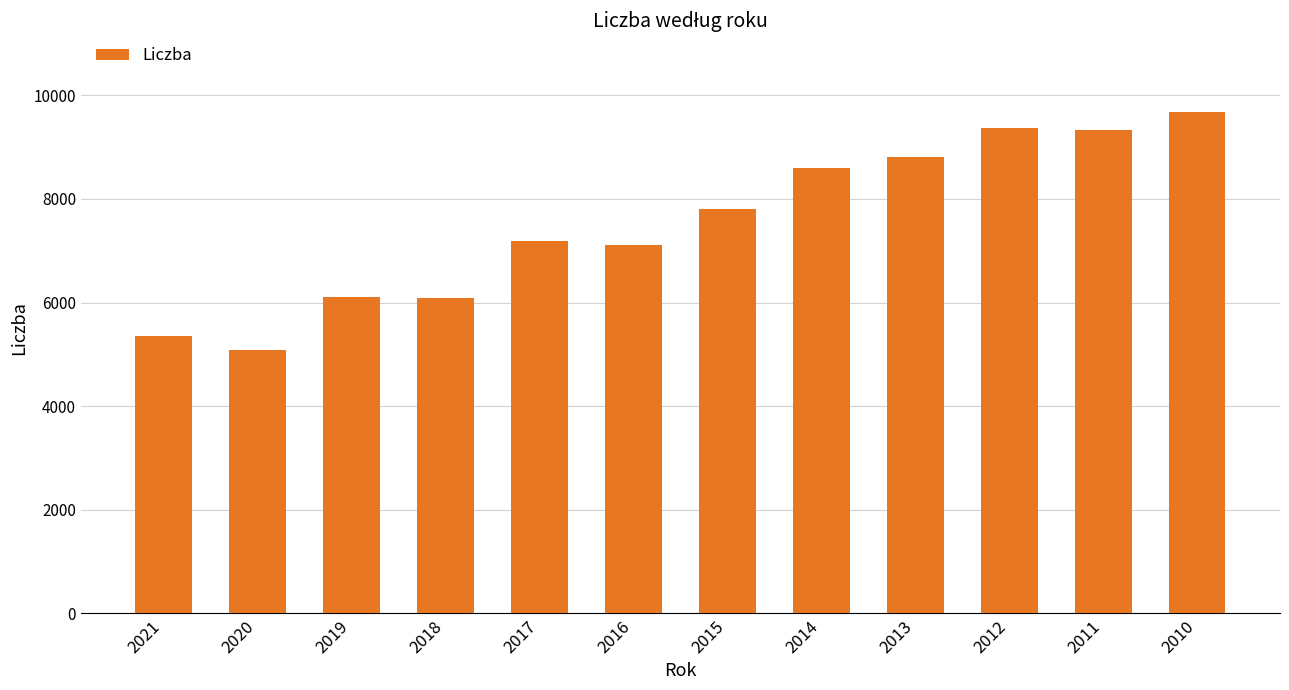

What is the sum of all values?

90549